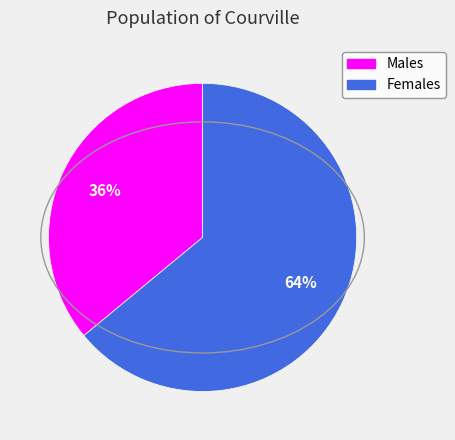

Is there a majority slice in this chart?

Yes